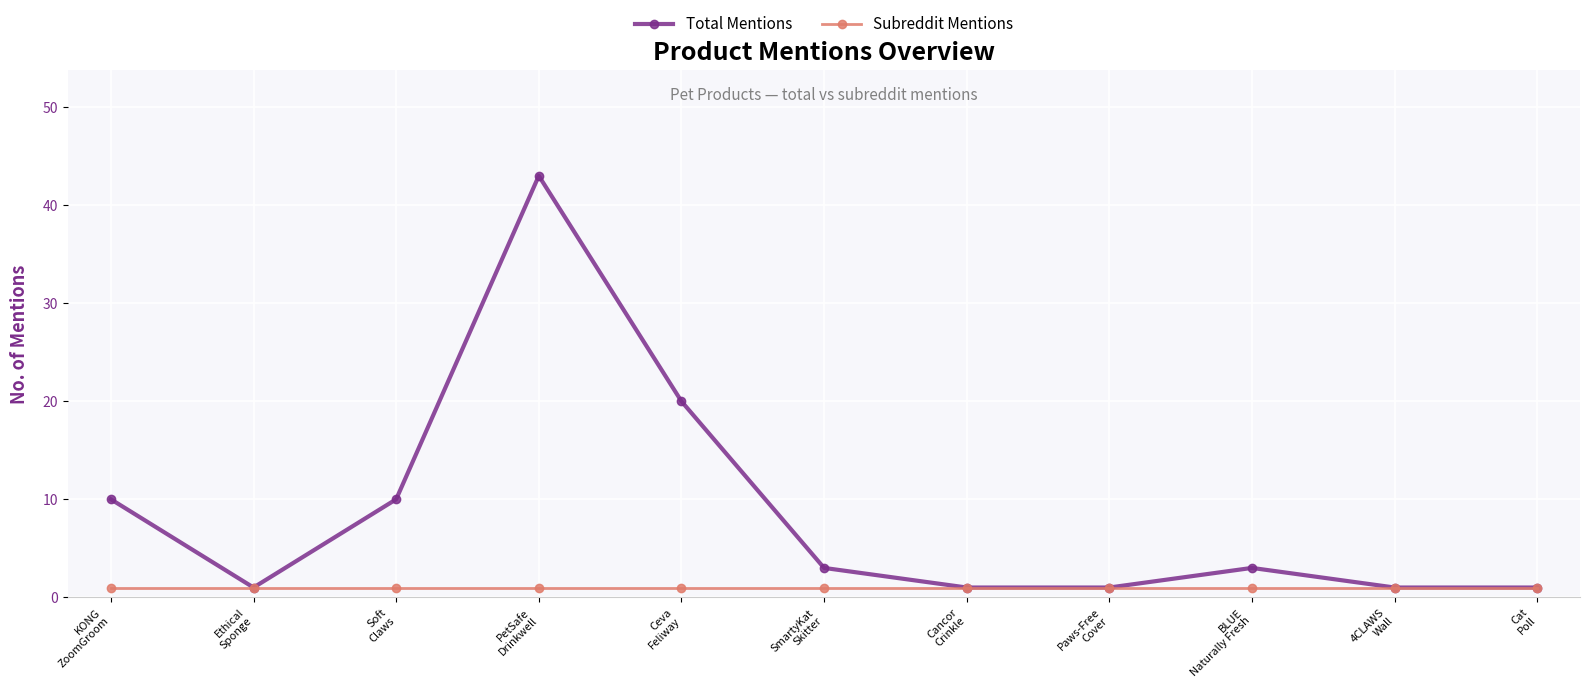

Reading left to right, what are all the values shown in this chart?

Total Mentions: KONG
ZoomGroom=10	Ethical
Sponge=1	Soft
Claws=10	PetSafe
Drinkwell=43	Ceva
Feliway=20	SmartyKat
Skitter=3	Cancor
Crinkle=1	Paws-Free
Cover=1	BLUE
Naturally Fresh=3	4CLAWS
Wall=1	Cat
Poll=1
Subreddit Mentions: KONG
ZoomGroom=1	Ethical
Sponge=1	Soft
Claws=1	PetSafe
Drinkwell=1	Ceva
Feliway=1	SmartyKat
Skitter=1	Cancor
Crinkle=1	Paws-Free
Cover=1	BLUE
Naturally Fresh=1	4CLAWS
Wall=1	Cat
Poll=1